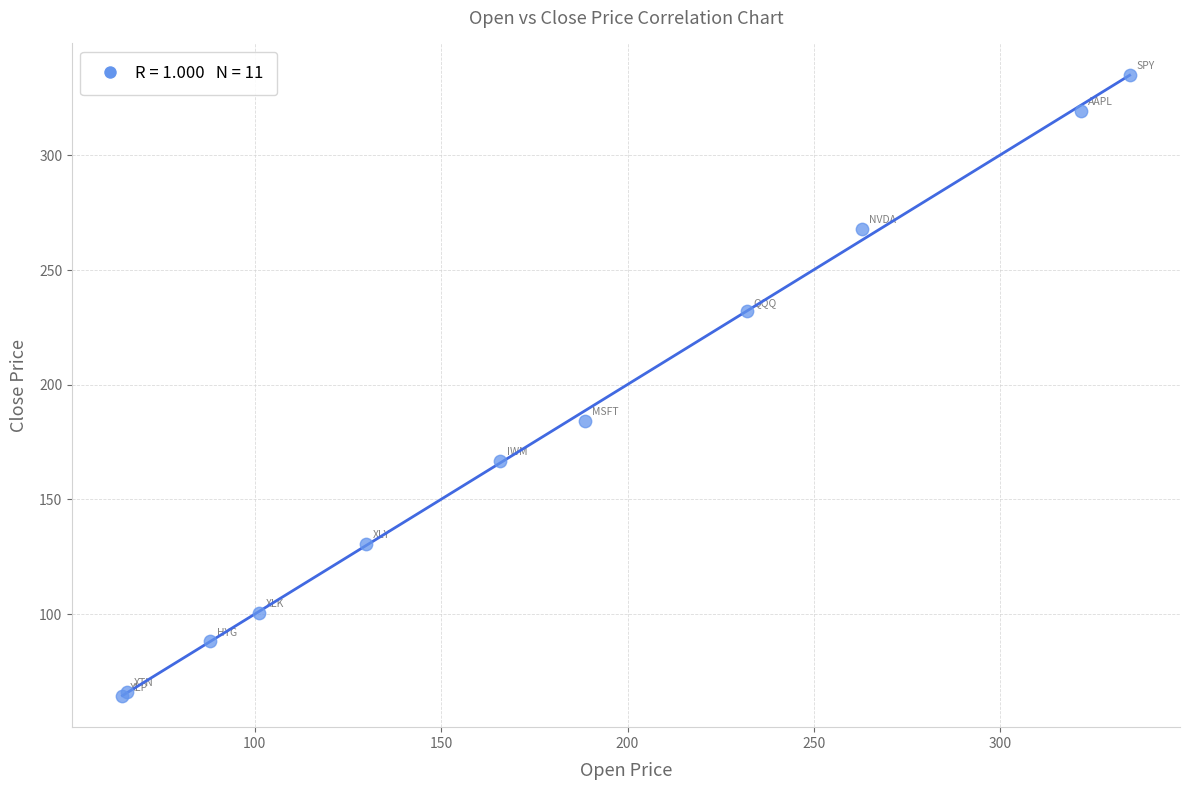

What Y value in the scatter plot is closest to 199?

184.2